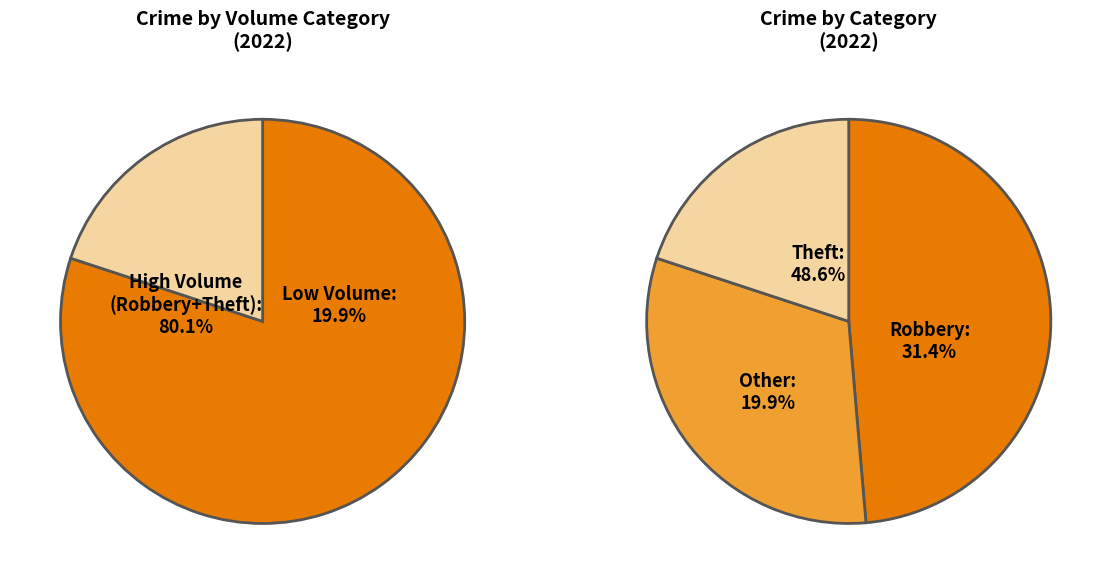

Is Aggravated Battery the majority of the pie?

No